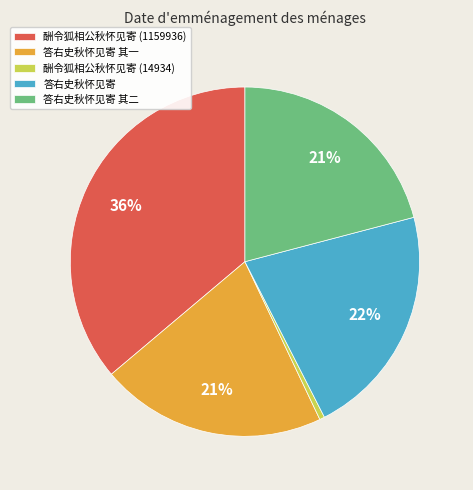

True or false: 酬令狐相公秋怀见寄 (14934) accounts for 0% of the total.

True